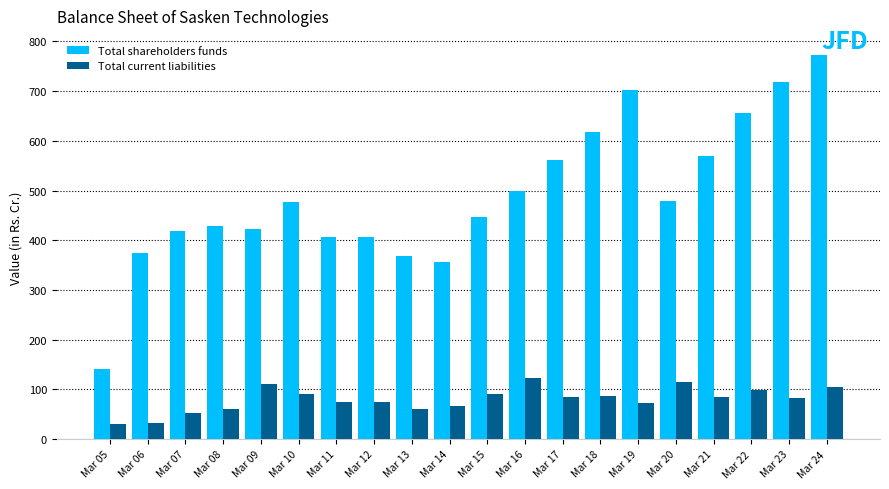

What are all the series names shown in the legend?

Total shareholders funds, Total current liabilities